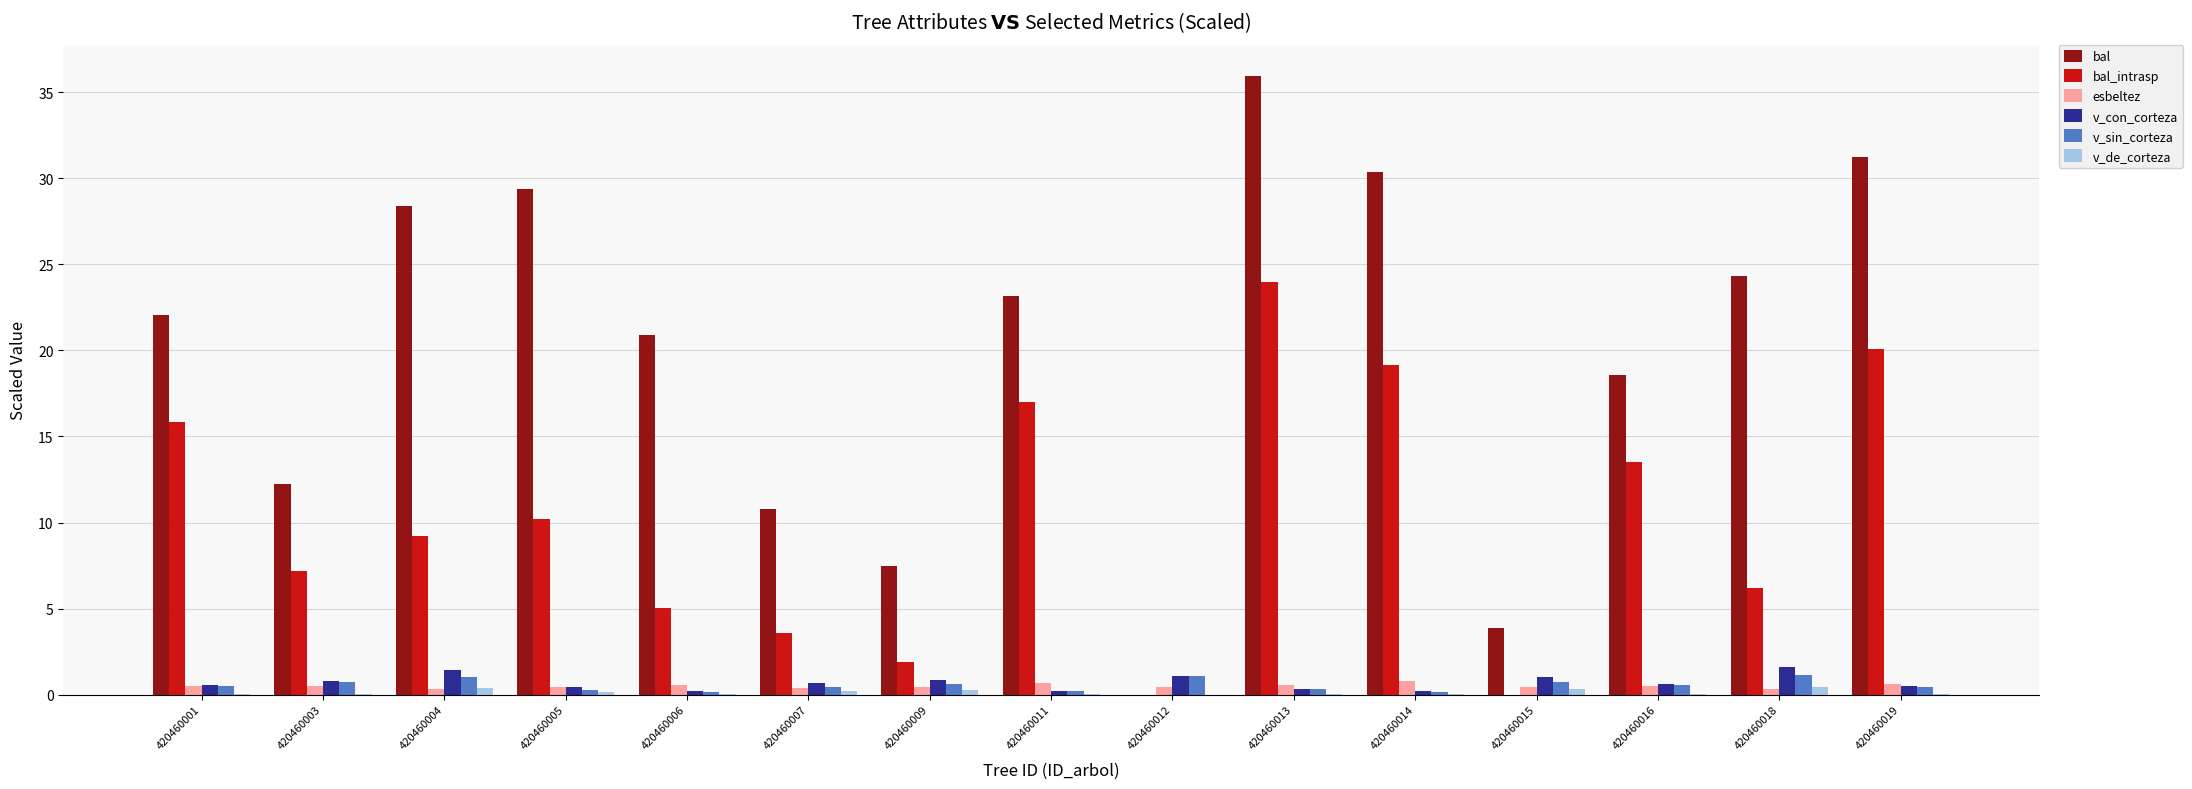

What is the greatest value displayed?

36.0